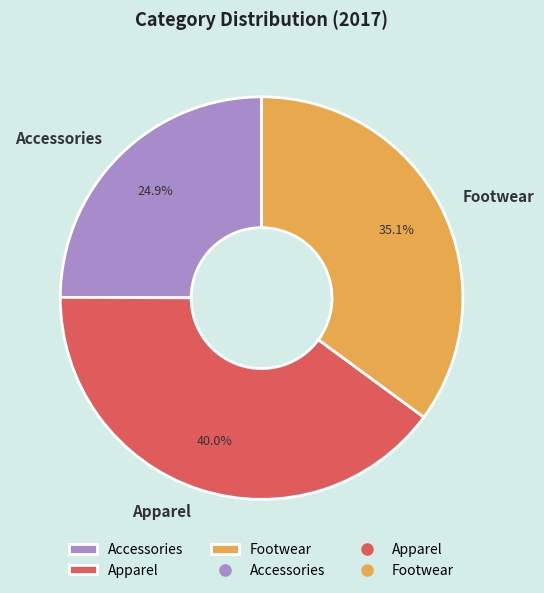

Do Footwear and Accessories together represent more than half of the pie?

Yes